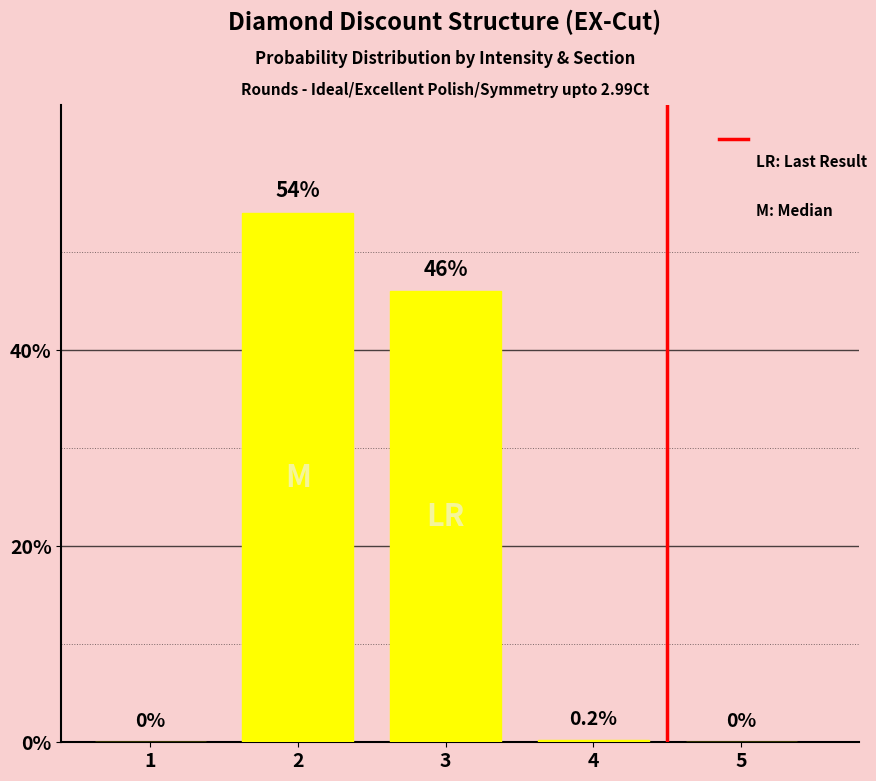

Does the chart contain stacked bars?

No